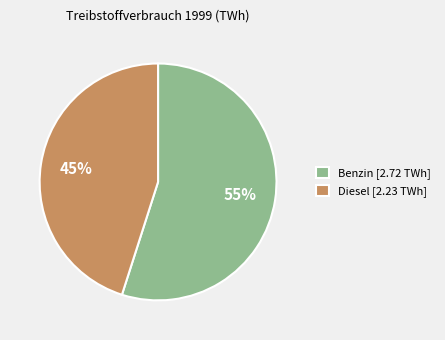

To the nearest percent, what is the difference between the Diesel and Benzin slice percentages?

10%